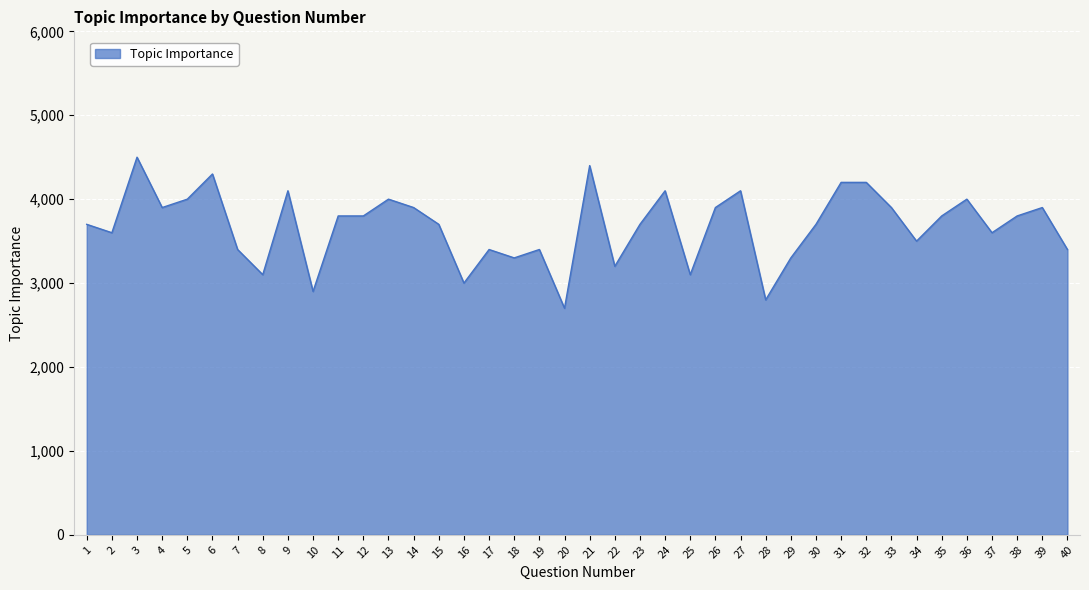

Reading left to right, what are all the values shown in this chart?

1=3.7	2=3.6	3=4.5	4=3.9	5=4.0	6=4.3	7=3.4	8=3.1	9=4.1	10=2.9	11=3.8	12=3.8	13=4.0	14=3.9	15=3.7	16=3.0	17=3.4	18=3.3	19=3.4	20=2.7	21=4.4	22=3.2	23=3.7	24=4.1	25=3.1	26=3.9	27=4.1	28=2.8	29=3.3	30=3.7	31=4.2	32=4.2	33=3.9	34=3.5	35=3.8	36=4.0	37=3.6	38=3.8	39=3.9	40=3.4